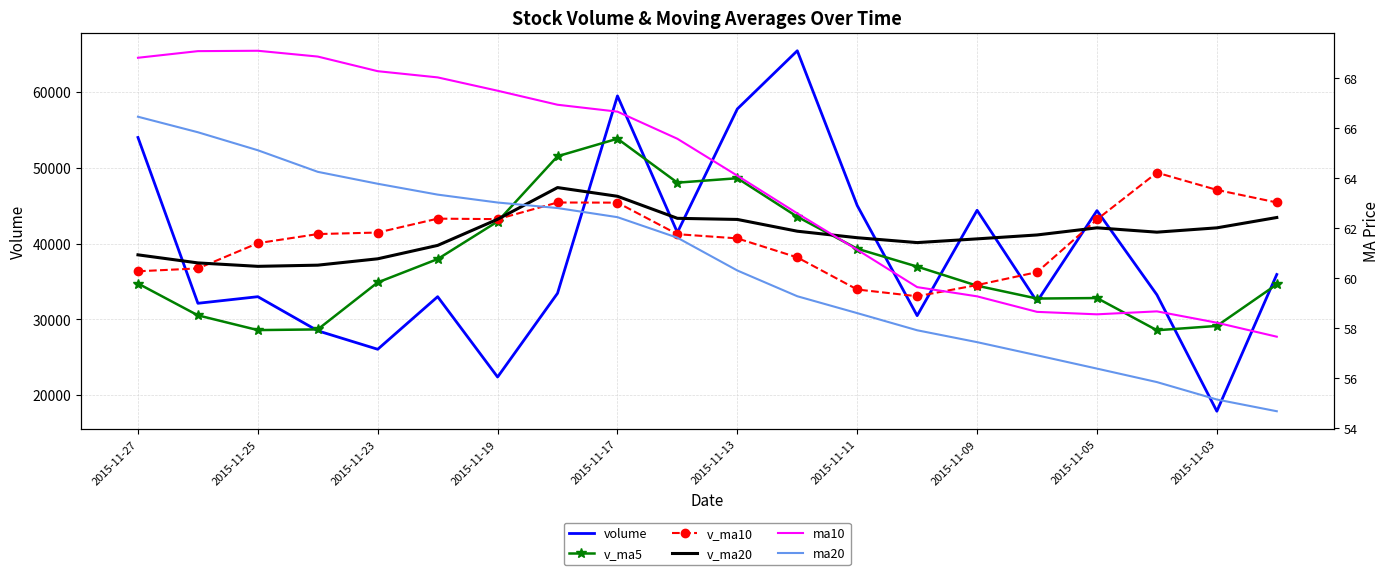

At 19, list the series in order from smallest to largest.

ma20, ma10, v_ma5, volume, v_ma20, v_ma10